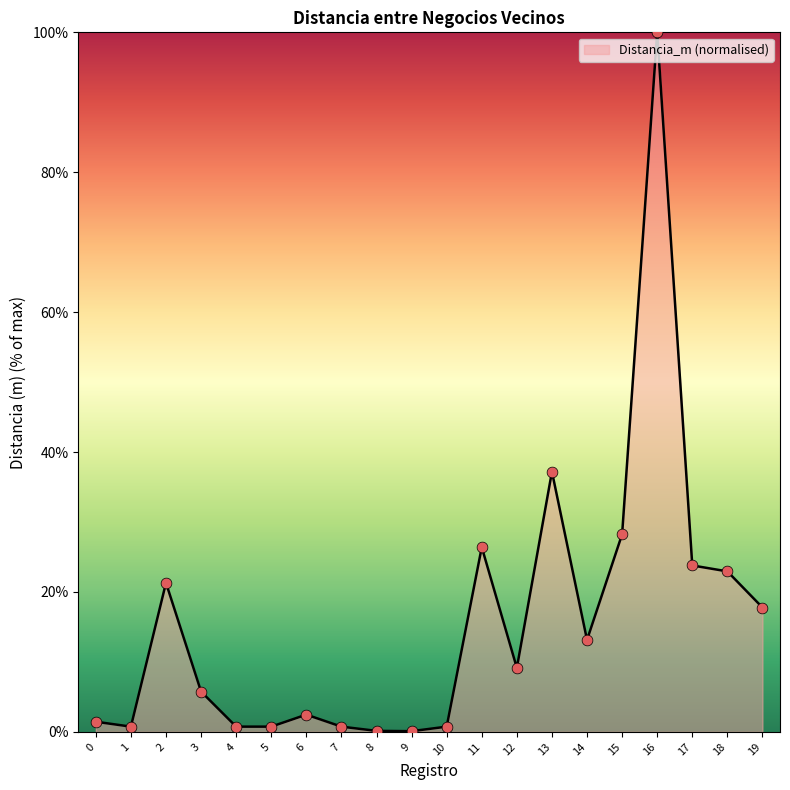

Approximately how many times larger is the value at 2 compared to 0?

14.6